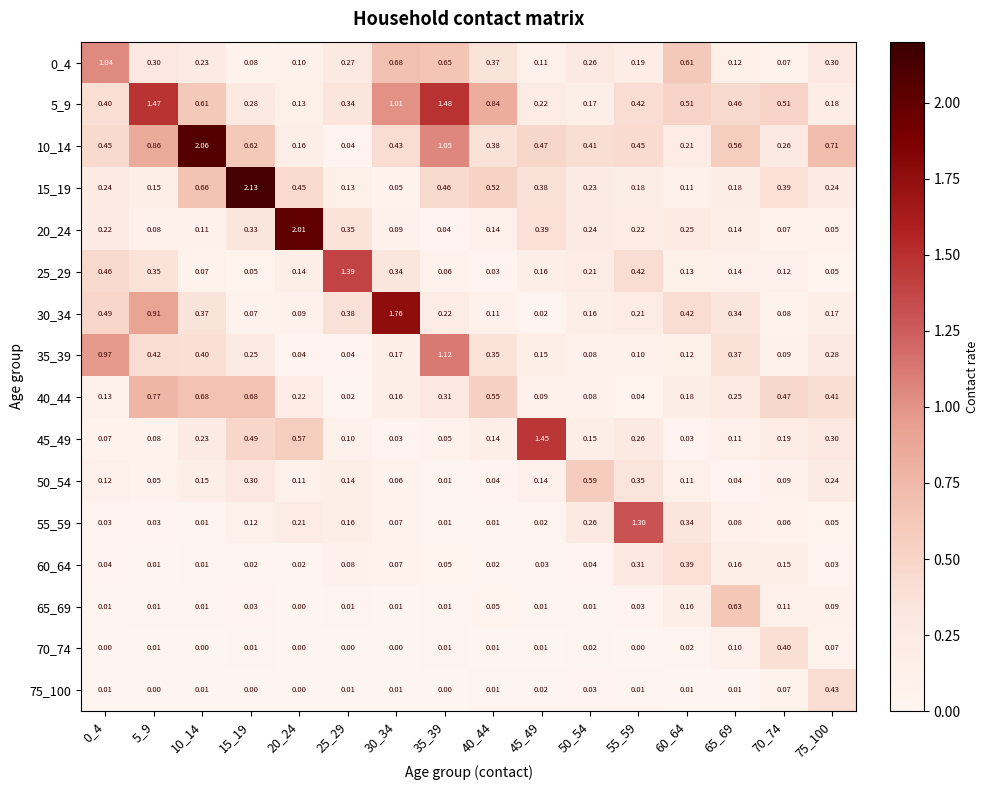

Which series has the largest total across all categories?

10_14